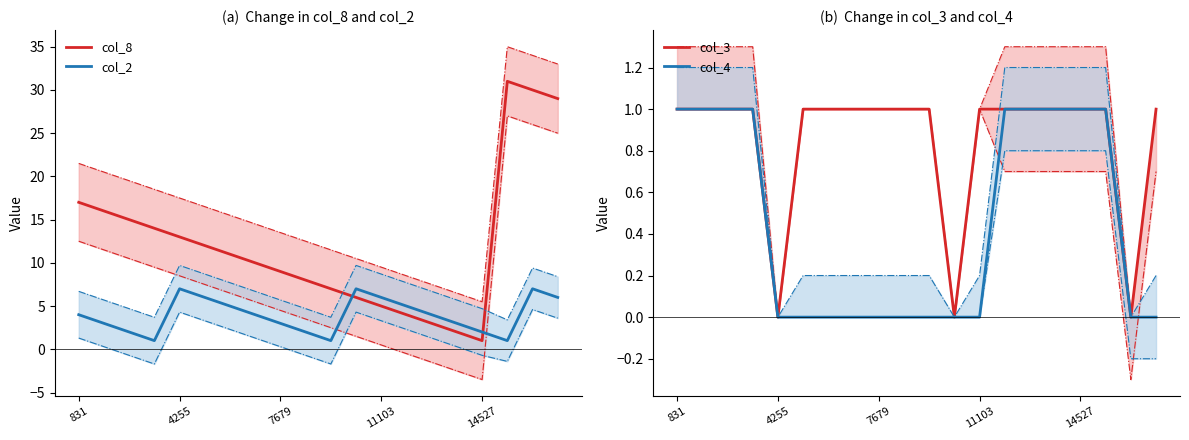

The value of col_8 at 4255 is 13. True or false?

True